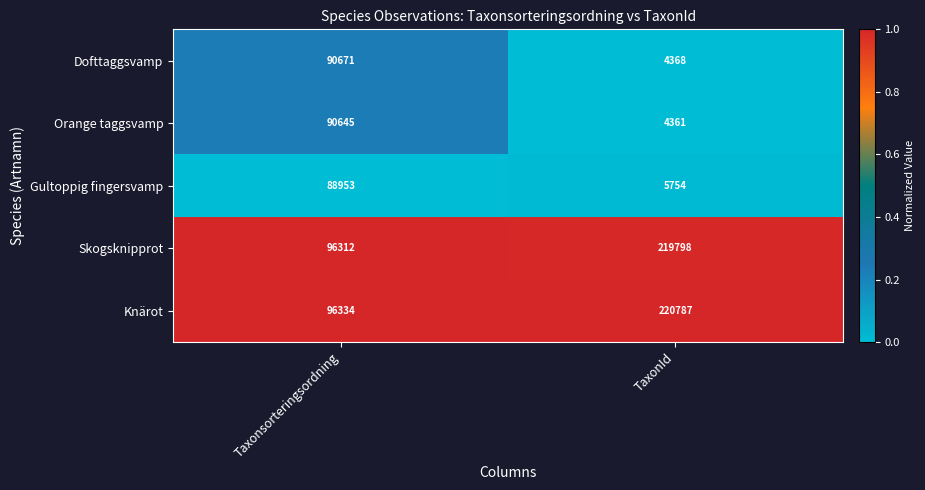

Where is Dofttaggsvamp nearest to the value 47519?

TaxonId